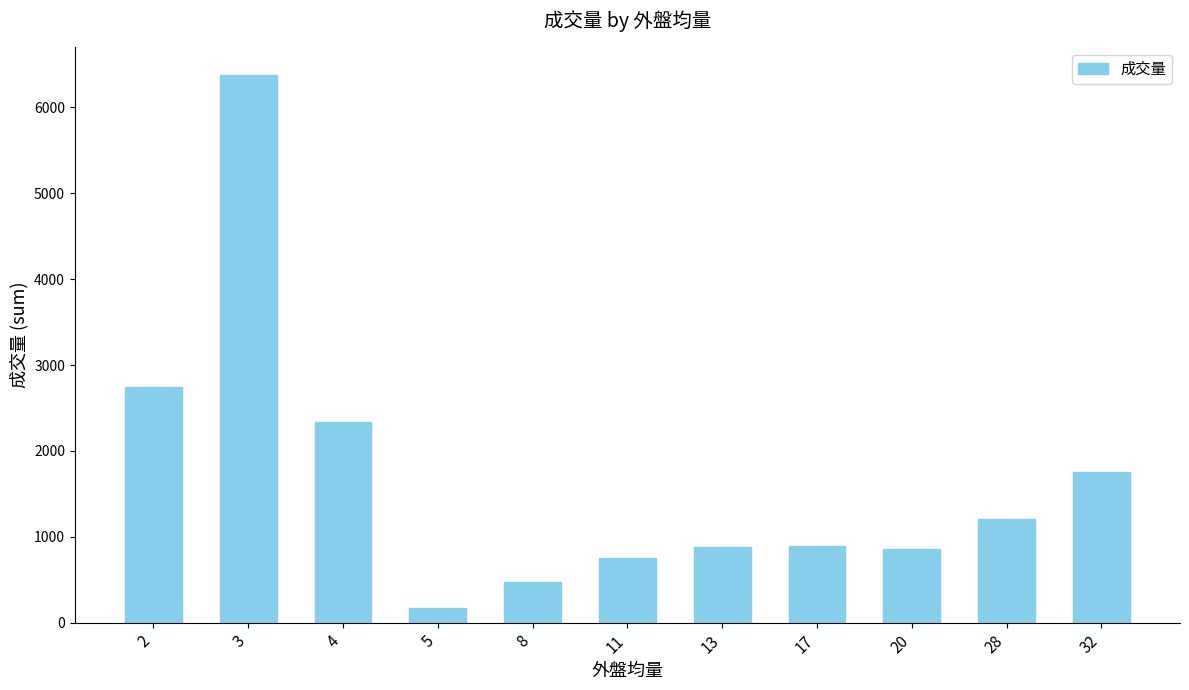

How many data points are less than 895?

5